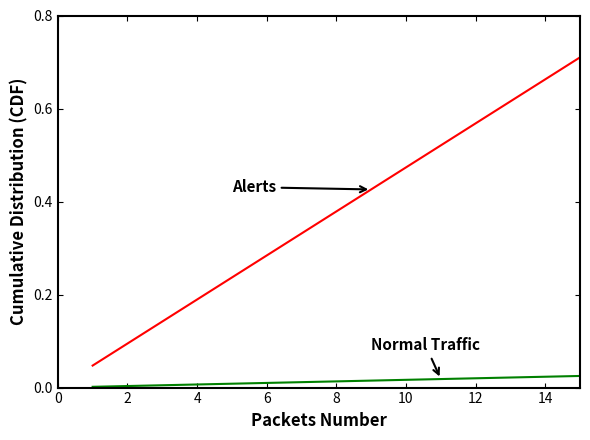

How many lines are shown in the chart?

2